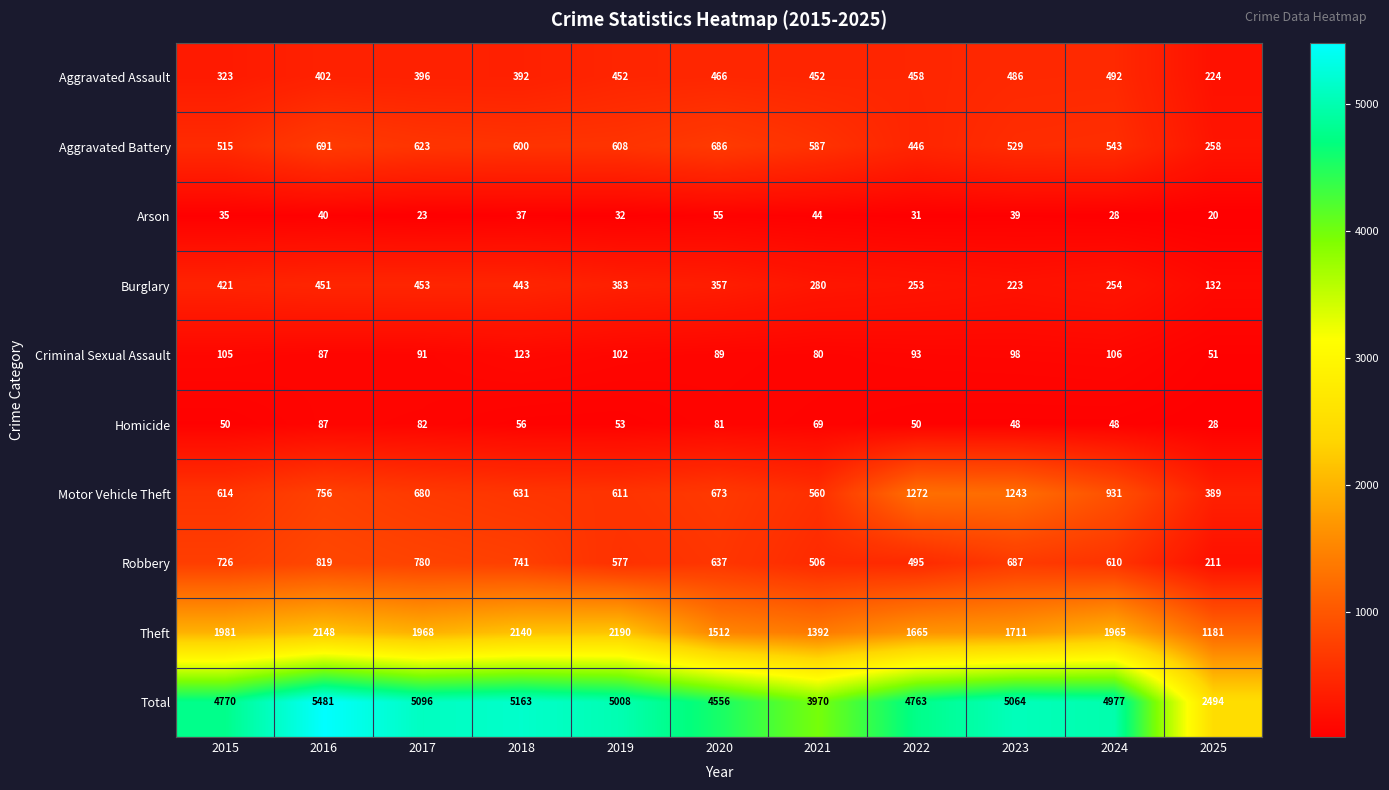

What is the maximum value for Motor Vehicle Theft?

1272